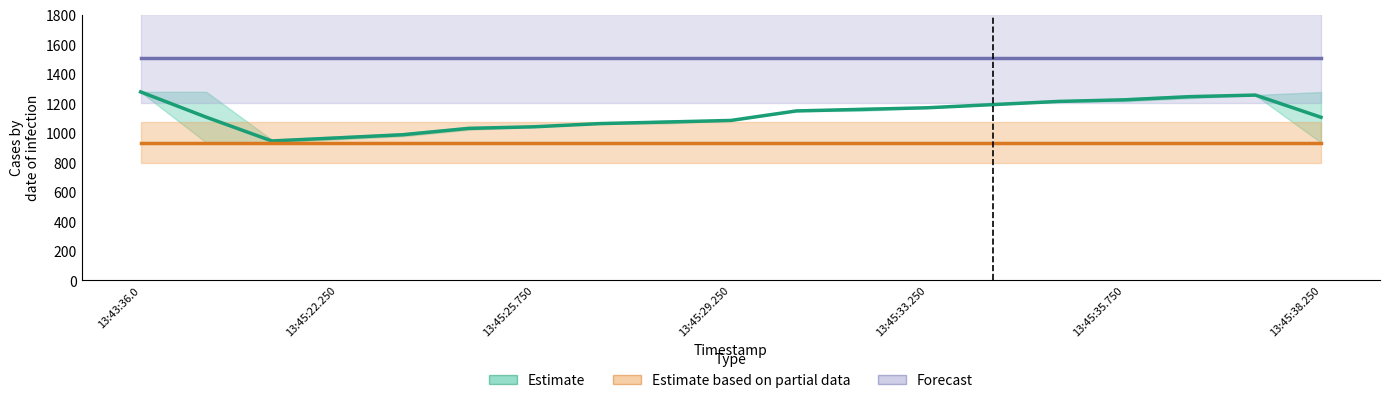

At how many categories does at least one series exceed 1431?

19